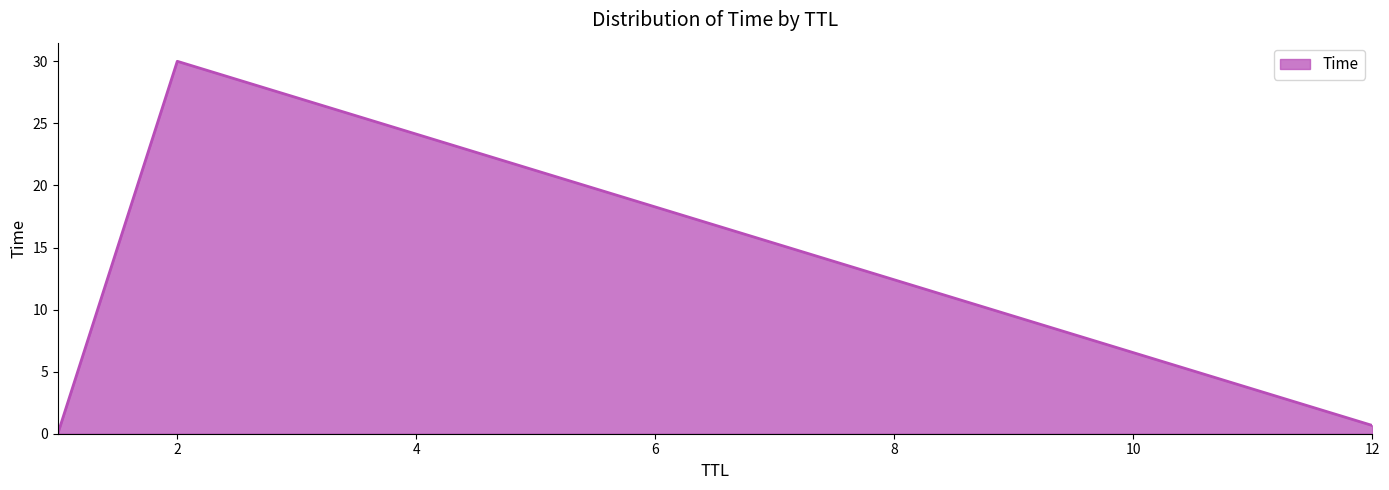

What is the difference between the maximum and minimum values?

30.0